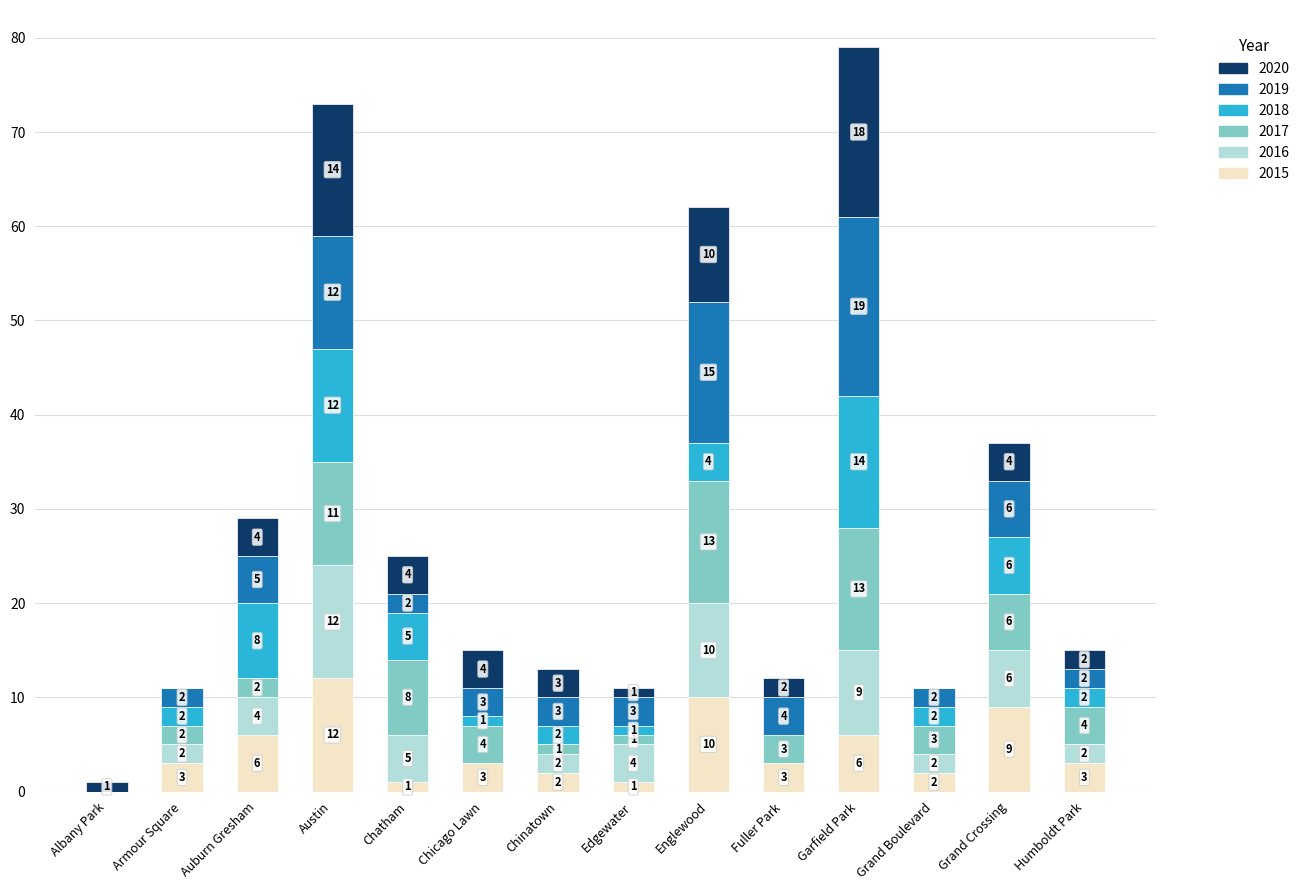

Which category has the highest value in the 2015 series?

Austin